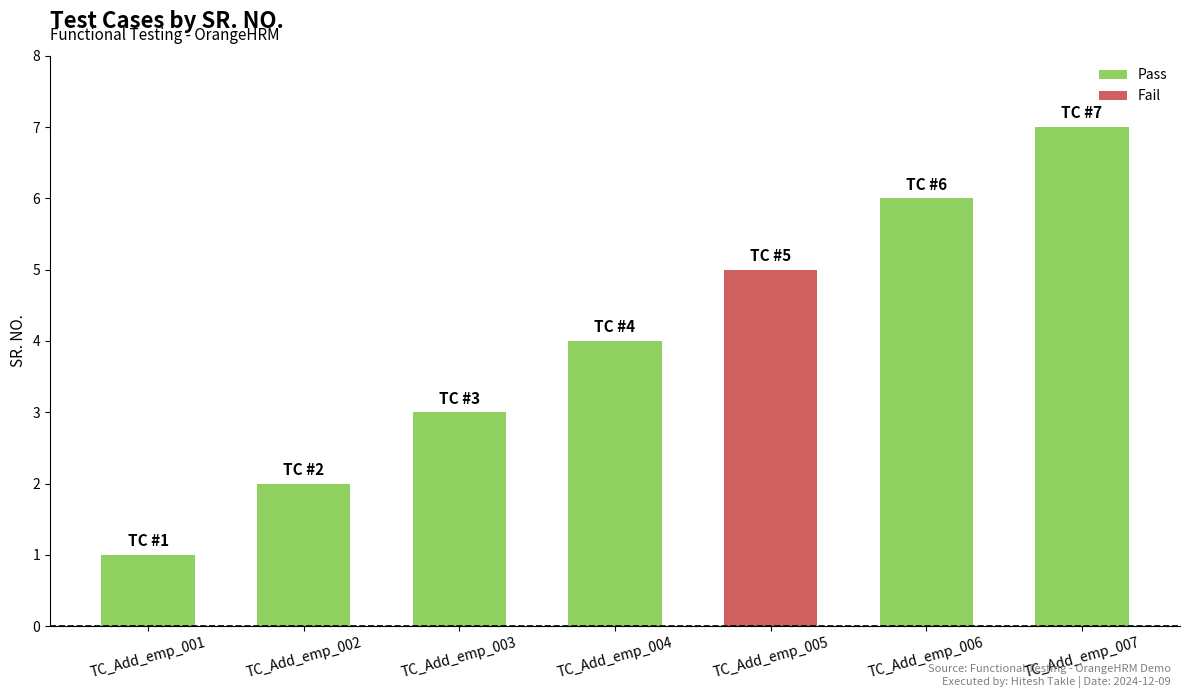

List the labels in order of value, largest first.

TC_Add_emp_007, TC_Add_emp_006, TC_Add_emp_005, TC_Add_emp_004, TC_Add_emp_003, TC_Add_emp_002, TC_Add_emp_001